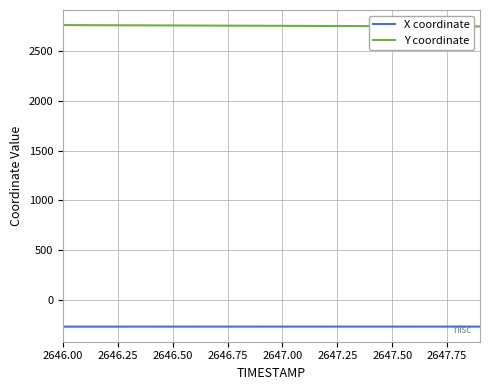

Which series has the largest total across all categories?

Y coordinate